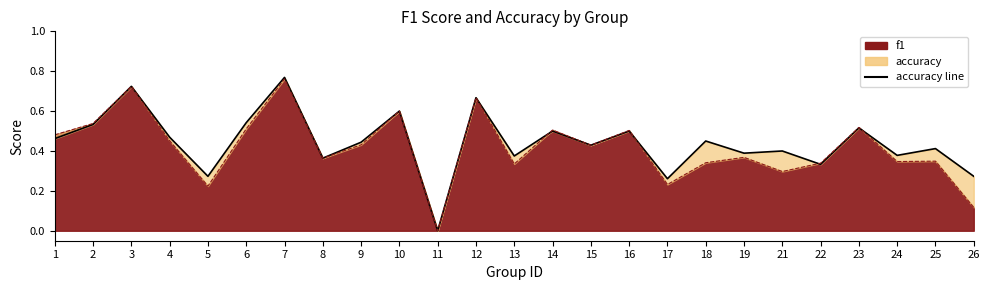

What is the sum of the values at 9 and 24?

0.8